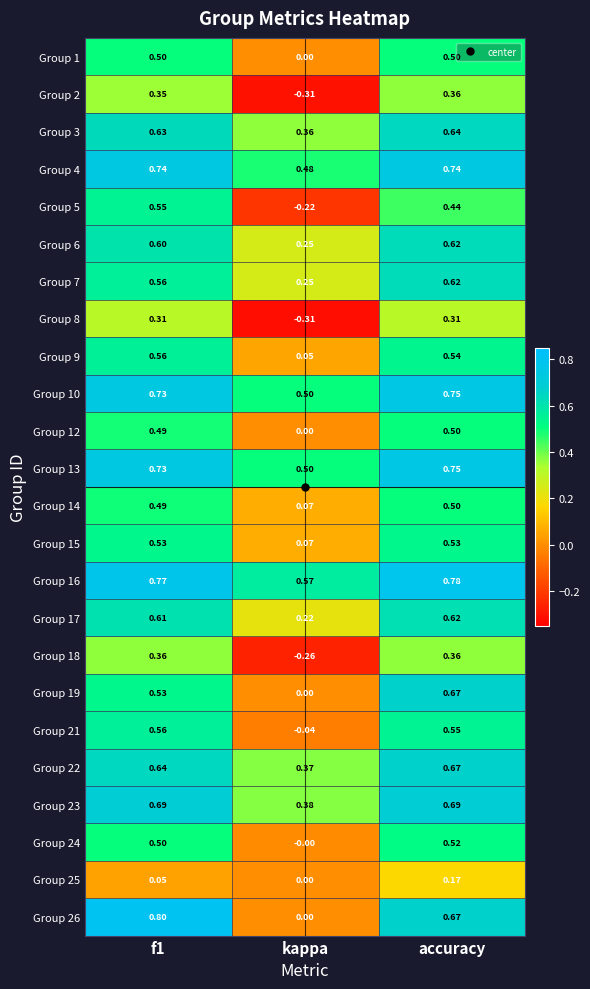

Is the value of Group 19 at accuracy greater than the value of Group 15 at accuracy?

Yes